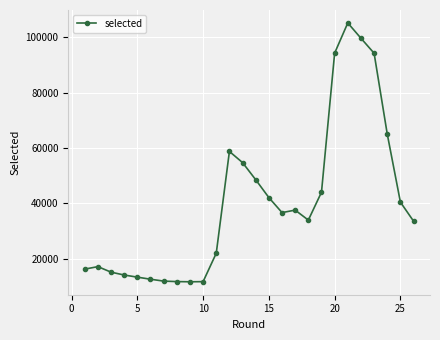

True or false: the data has more than 2 interior local peaks.

True